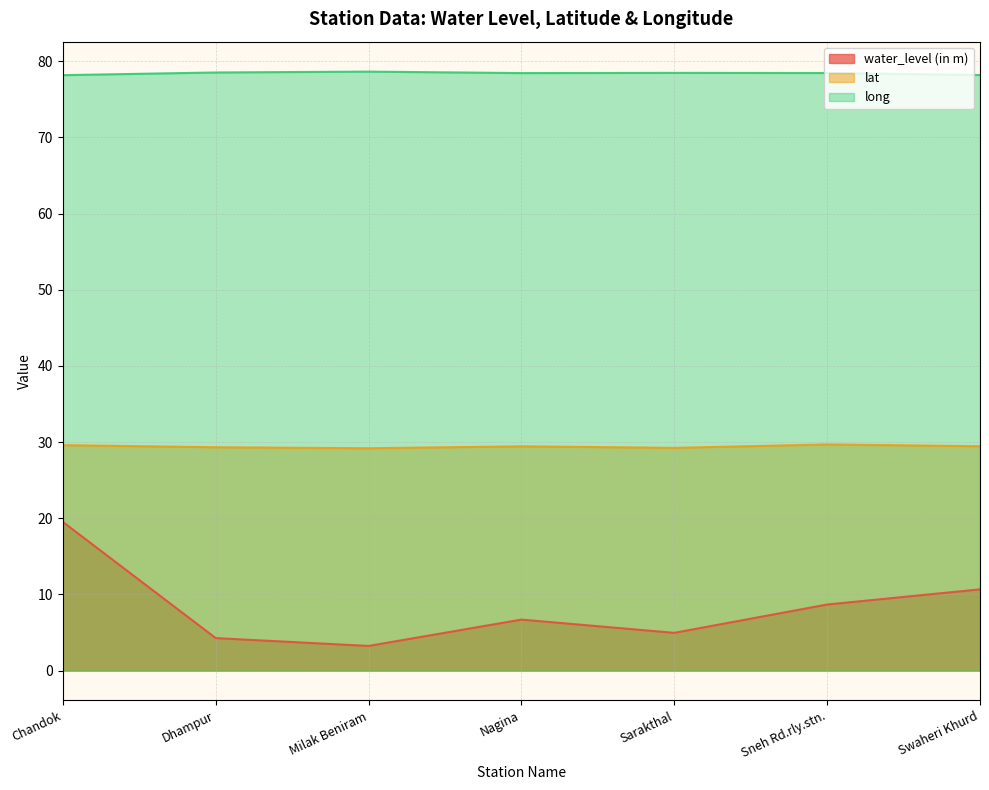

What are all the series names shown in the legend?

water_level (in m), lat, long